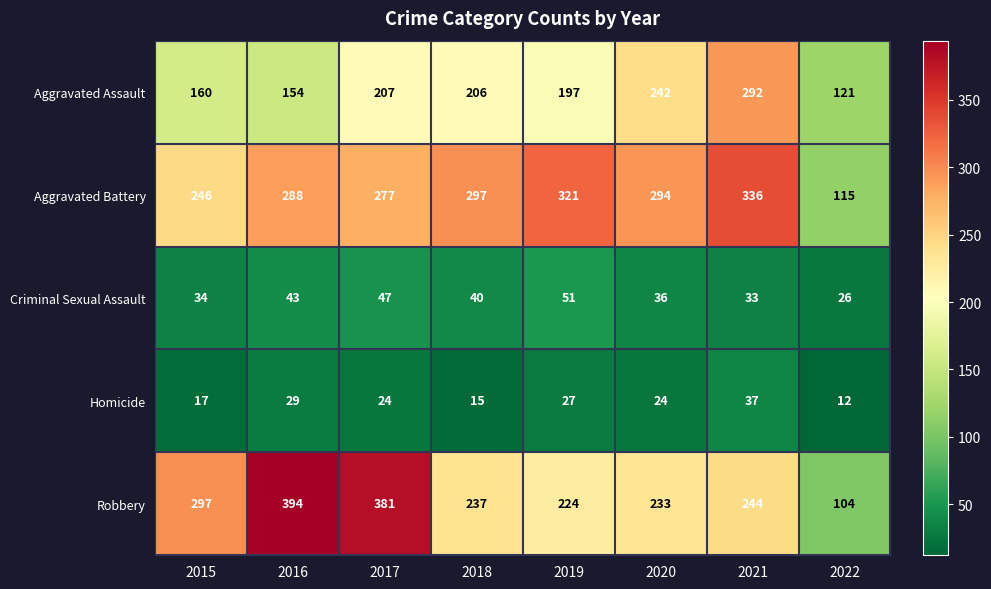

At 2017, list the series in order from smallest to largest.

Homicide, Criminal Sexual Assault, Aggravated Assault, Aggravated Battery, Robbery